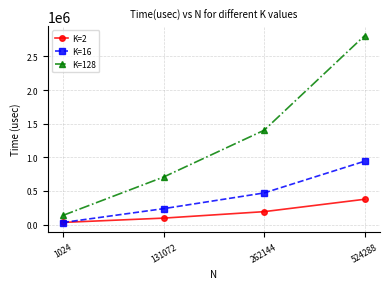

How many categories are shown in the chart?

4